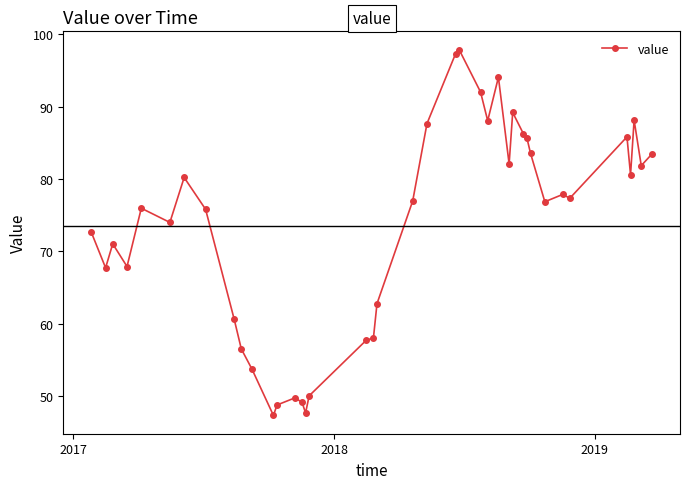

What is the difference between the maximum and minimum values?

50.6